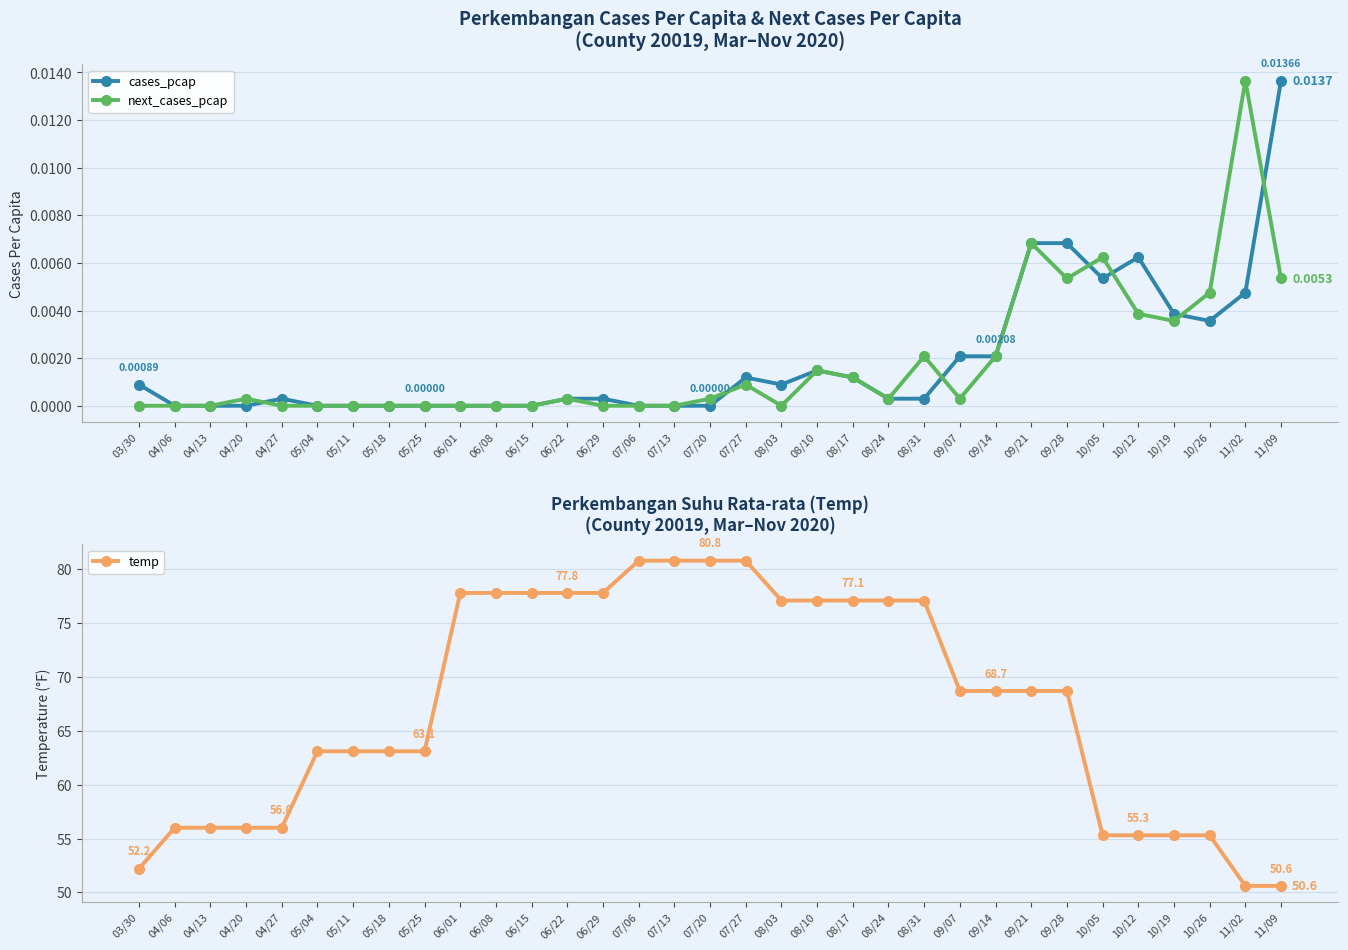

Reading left to right, what are all the values shown in this chart?

cases_pcap: 03/30=0.0	04/06=0.0	04/13=0.0	04/20=0.0	04/27=0.0	05/04=0.0	05/11=0.0	05/18=0.0	05/25=0.0	06/01=0.0	06/08=0.0	06/15=0.0	06/22=0.0	06/29=0.0	07/06=0.0	07/13=0.0	07/20=0.0	07/27=0.0	08/03=0.0	08/10=0.0	08/17=0.0	08/24=0.0	08/31=0.0	09/07=0.0	09/14=0.0	09/21=0.0	09/28=0.0	10/05=0.0	10/12=0.0	10/19=0.0	10/26=0.0	11/02=0.0	11/09=0.0
next_cases_pcap: 03/30=0.0	04/06=0.0	04/13=0.0	04/20=0.0	04/27=0.0	05/04=0.0	05/11=0.0	05/18=0.0	05/25=0.0	06/01=0.0	06/08=0.0	06/15=0.0	06/22=0.0	06/29=0.0	07/06=0.0	07/13=0.0	07/20=0.0	07/27=0.0	08/03=0.0	08/10=0.0	08/17=0.0	08/24=0.0	08/31=0.0	09/07=0.0	09/14=0.0	09/21=0.0	09/28=0.0	10/05=0.0	10/12=0.0	10/19=0.0	10/26=0.0	11/02=0.0	11/09=0.0
temp: 03/30=52.2	04/06=56.0	04/13=56.0	04/20=56.0	04/27=56.0	05/04=63.1	05/11=63.1	05/18=63.1	05/25=63.1	06/01=77.8	06/08=77.8	06/15=77.8	06/22=77.8	06/29=77.8	07/06=80.8	07/13=80.8	07/20=80.8	07/27=80.8	08/03=77.1	08/10=77.1	08/17=77.1	08/24=77.1	08/31=77.1	09/07=68.7	09/14=68.7	09/21=68.7	09/28=68.7	10/05=55.3	10/12=55.3	10/19=55.3	10/26=55.3	11/02=50.6	11/09=50.6